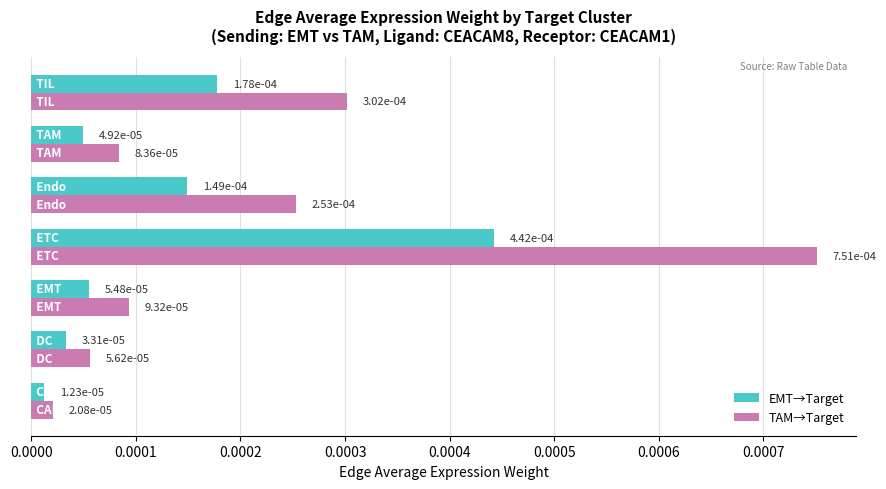

How many categories are shown in the chart?

7